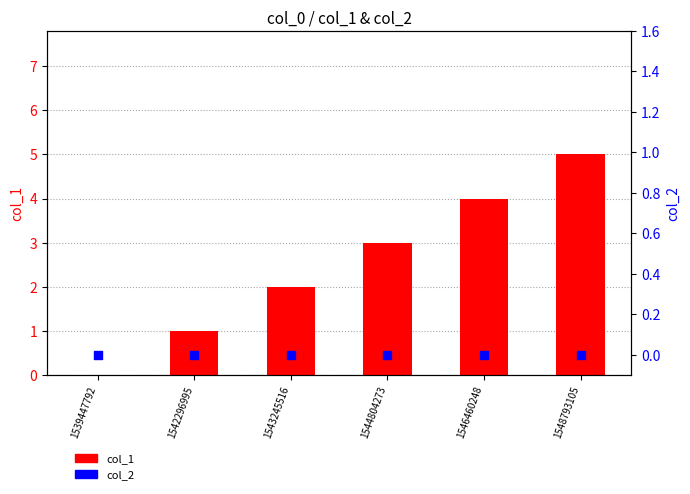

At which category is the sum across all series the highest?

1548793105